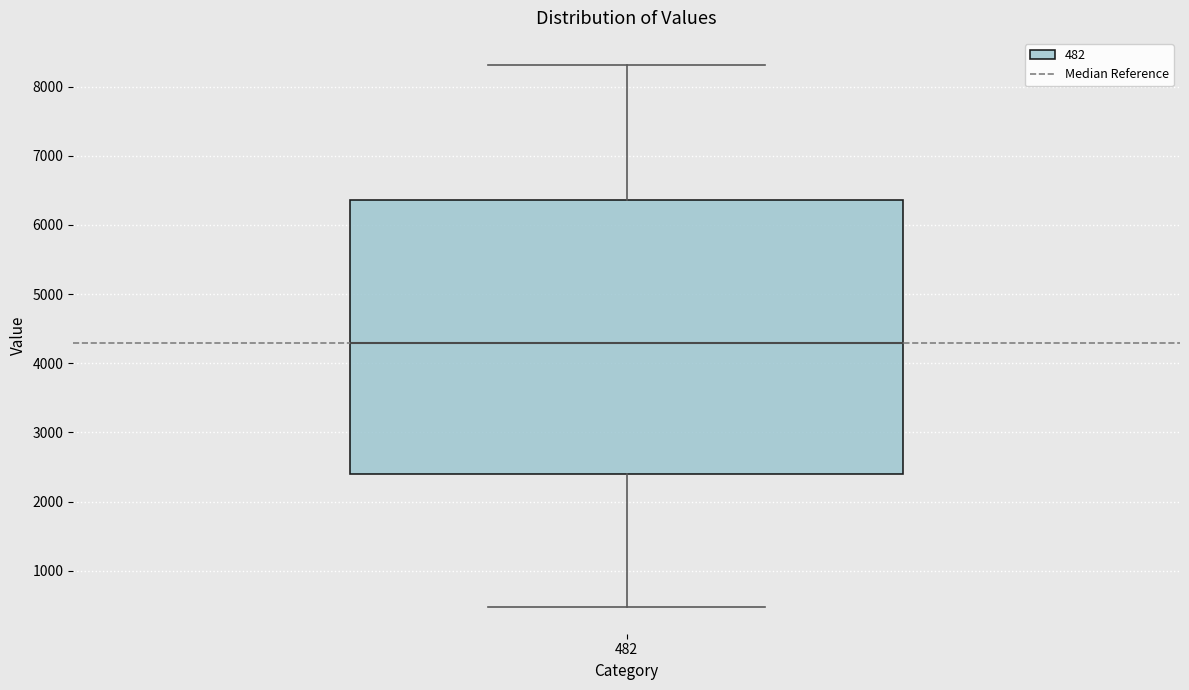

Transcribe this box plot: give where the median line is, the range the box spans, and where the two whiskers end, as read against the y-axis. The values are not printed on the chart, so give them approximately, as read against the axis.

median 4300, box 2400 to 6400, whiskers 500 to 8300